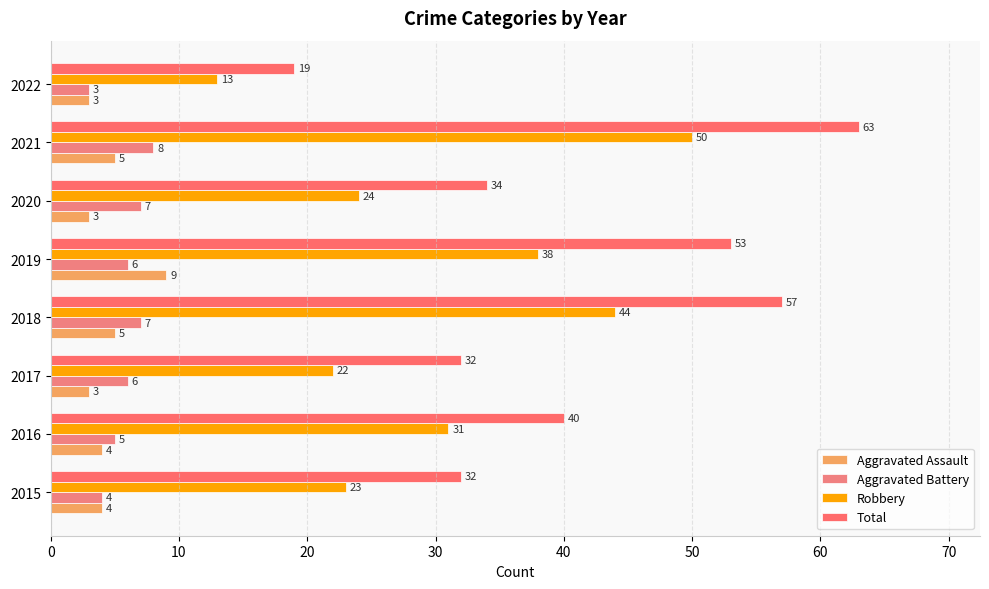

How many categories are shown in the chart?

8